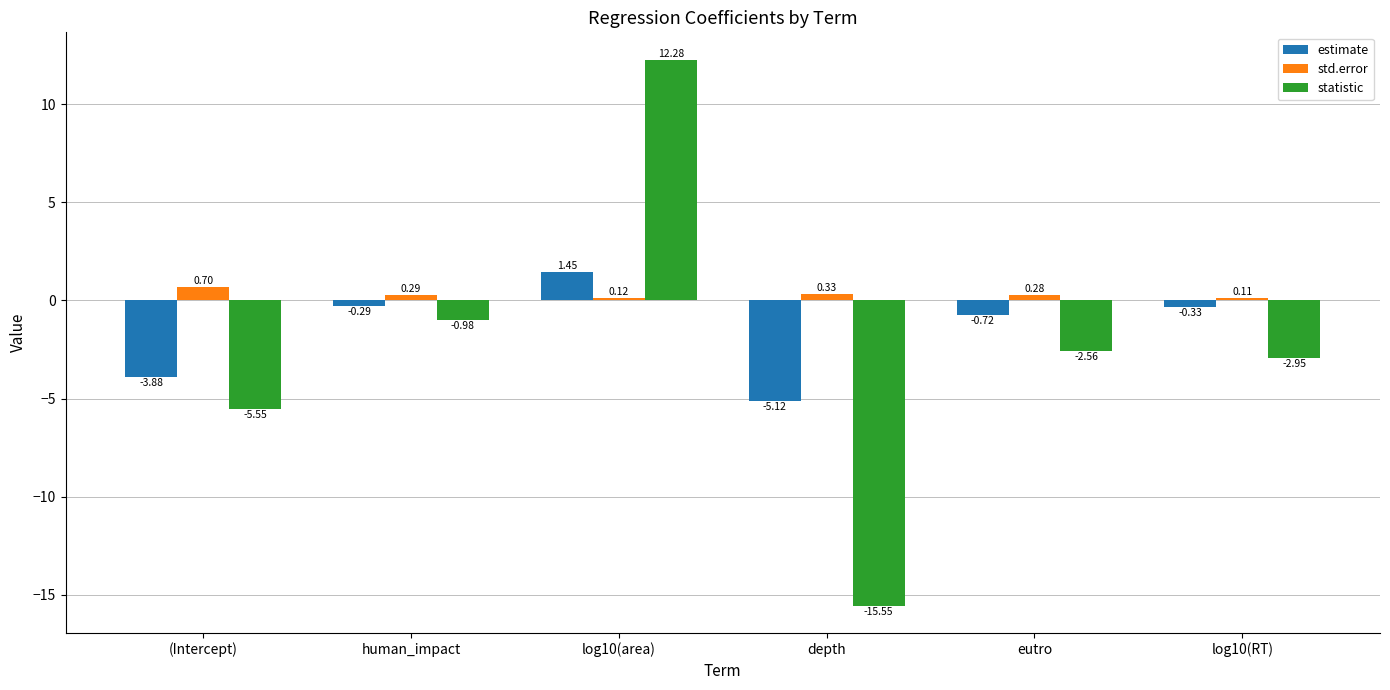

Which series changed the most between log10(area) and depth?

statistic